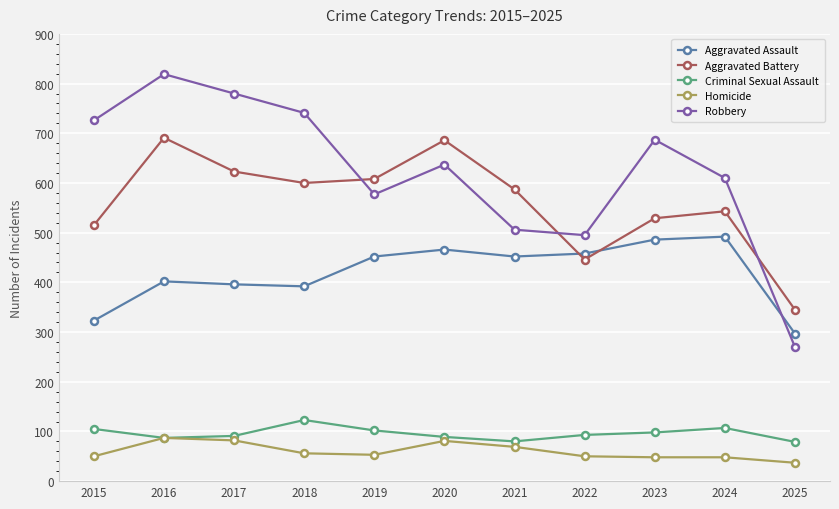

Does the chart display data point markers on the line(s)?

Yes